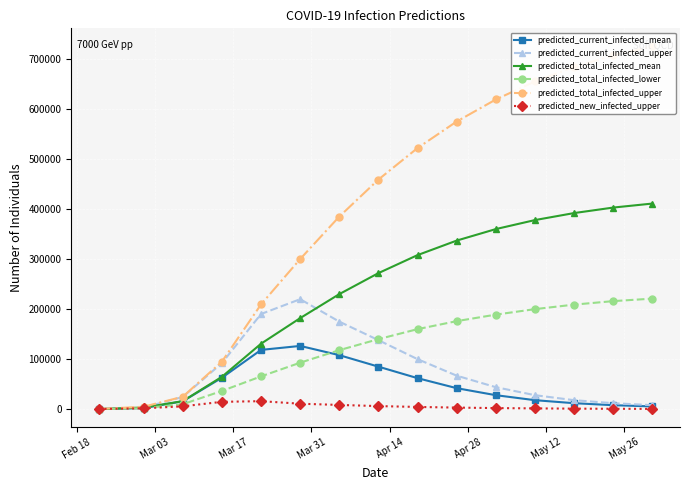

What is the lowest value of the predicted_total_infected_lower series?

150